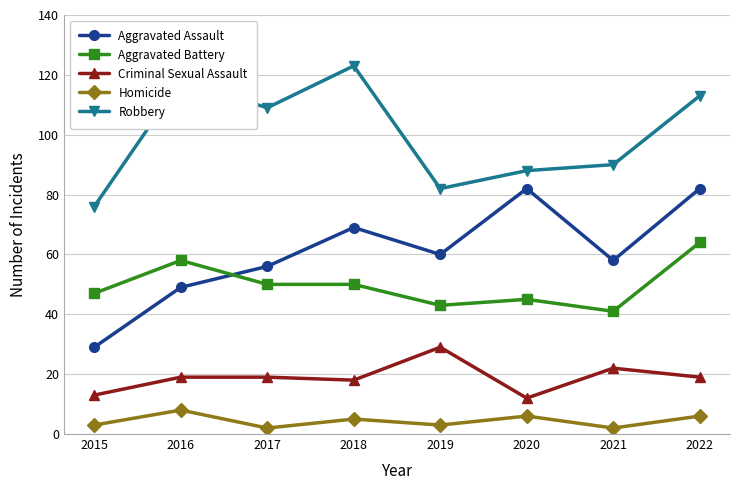

What is the difference between the second highest and minimum values in the Homicide series?

4